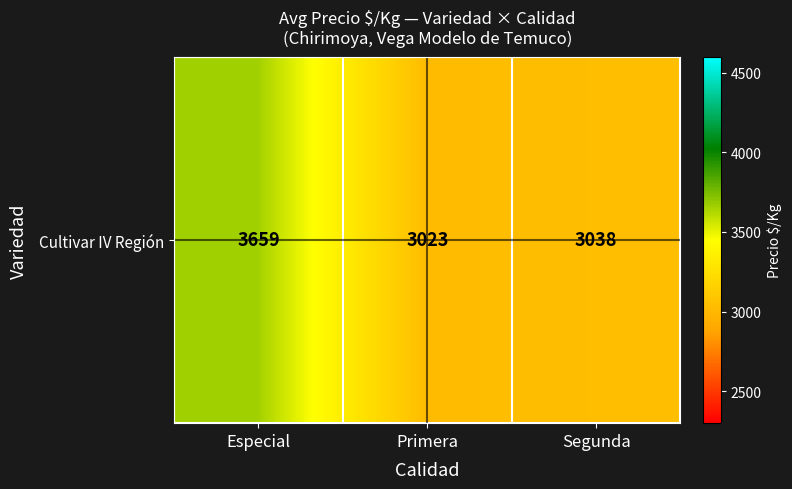

Which category has the highest value across all series?

Especial